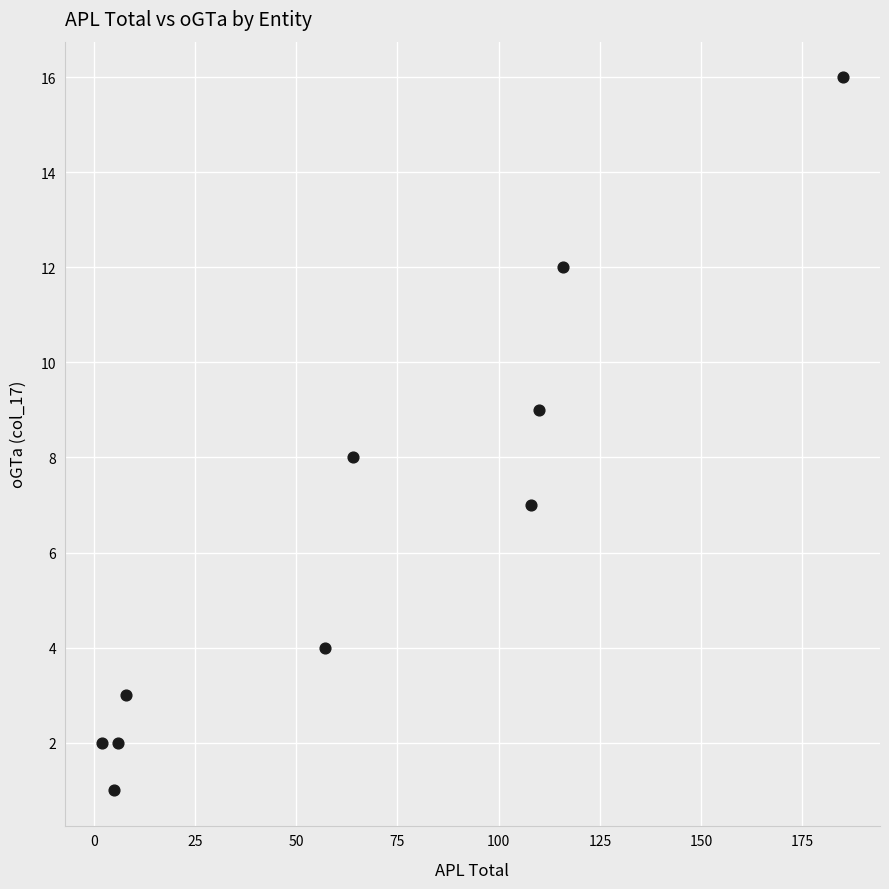

What is the range of X values (max minus min)?

183